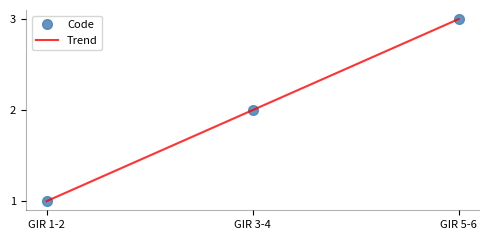

What is the label of the 2nd point from the left?

GIR 3-4